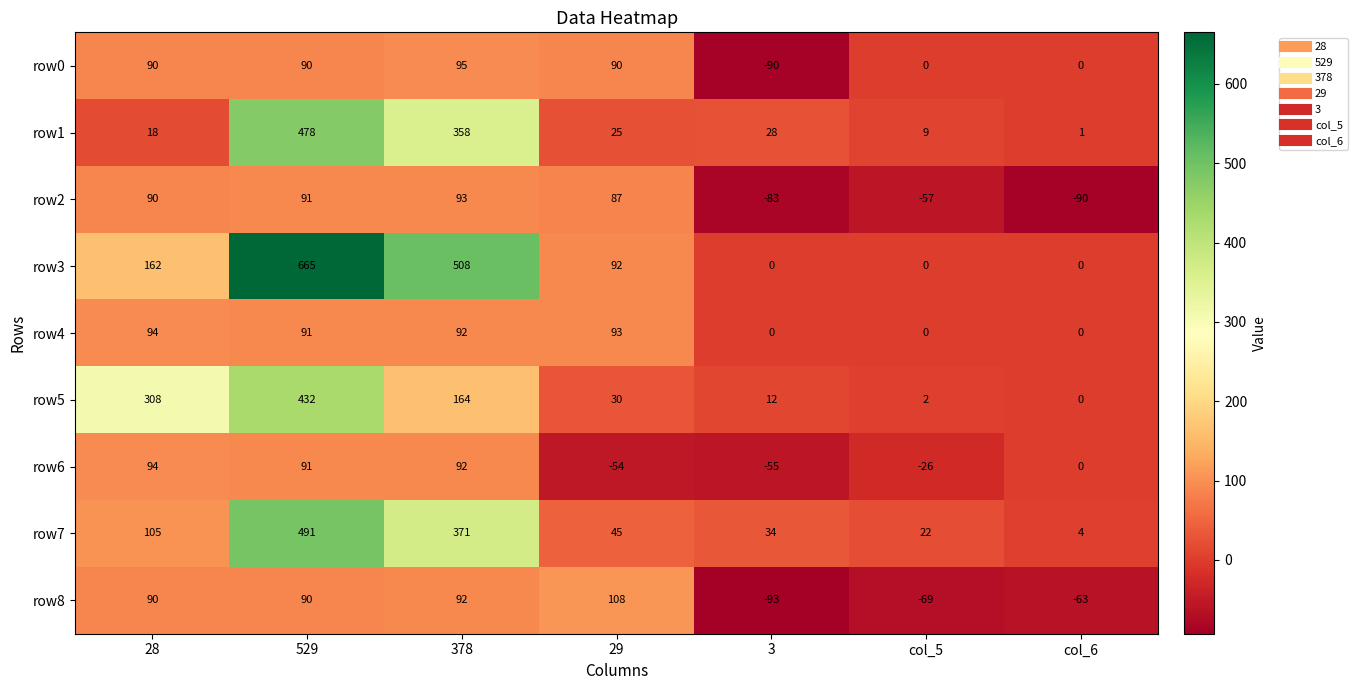

How many series are shown in this chart?

9